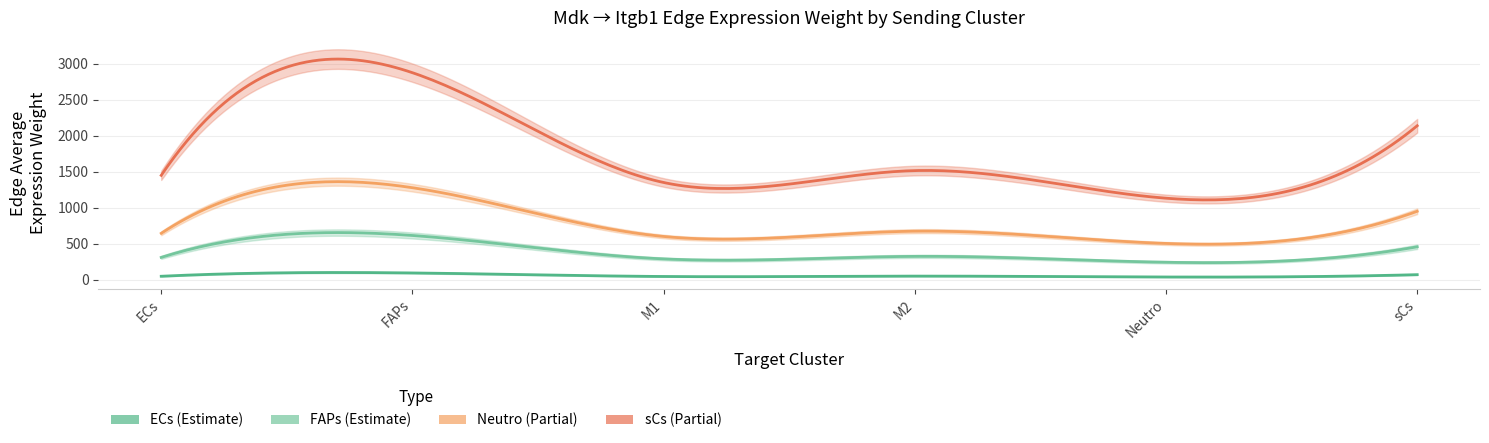

True or false: Neutro_edge_avg has more than 2 points higher than both neighbors.

False